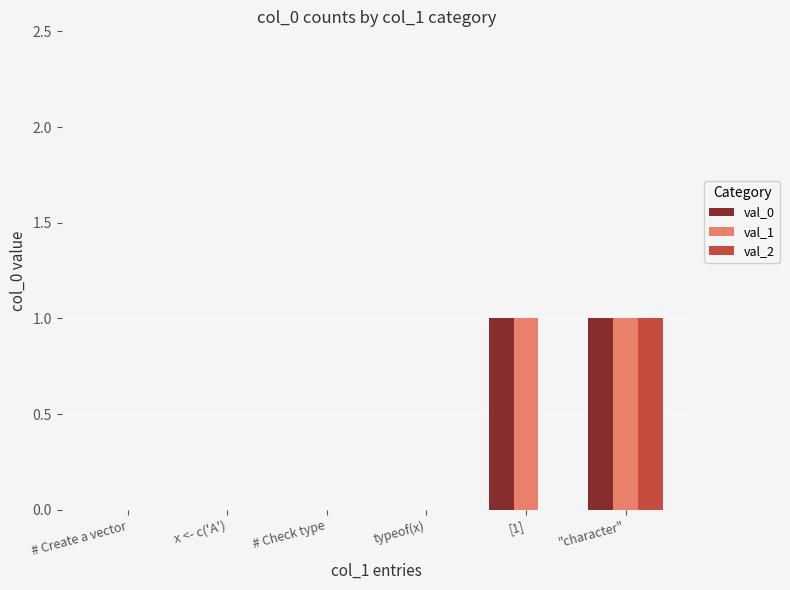

The val_1 series shows -1 at # Check type. True or false?

False